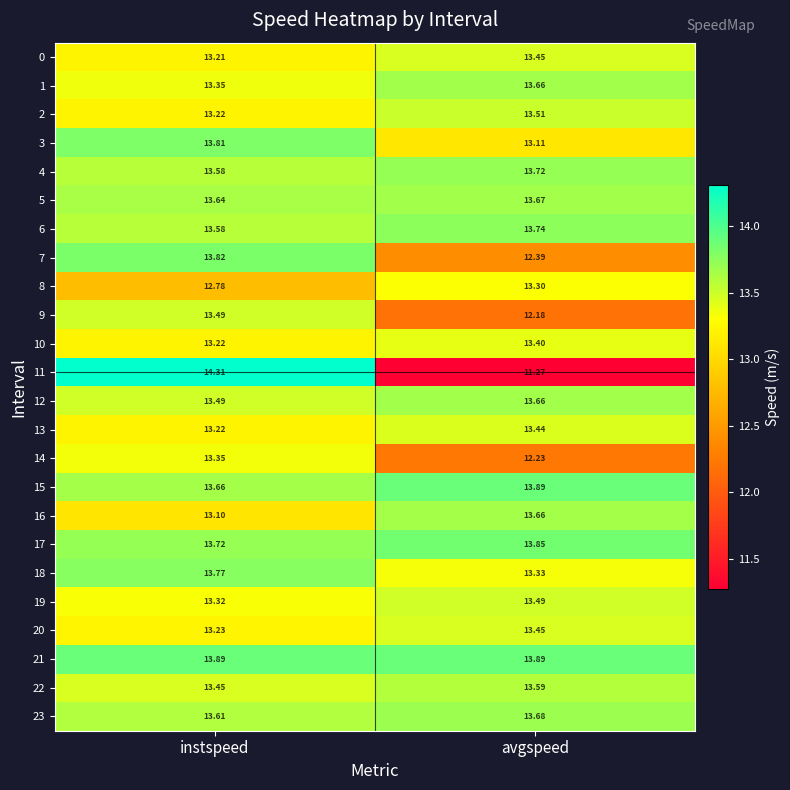

How many categories are shown in the chart?

2